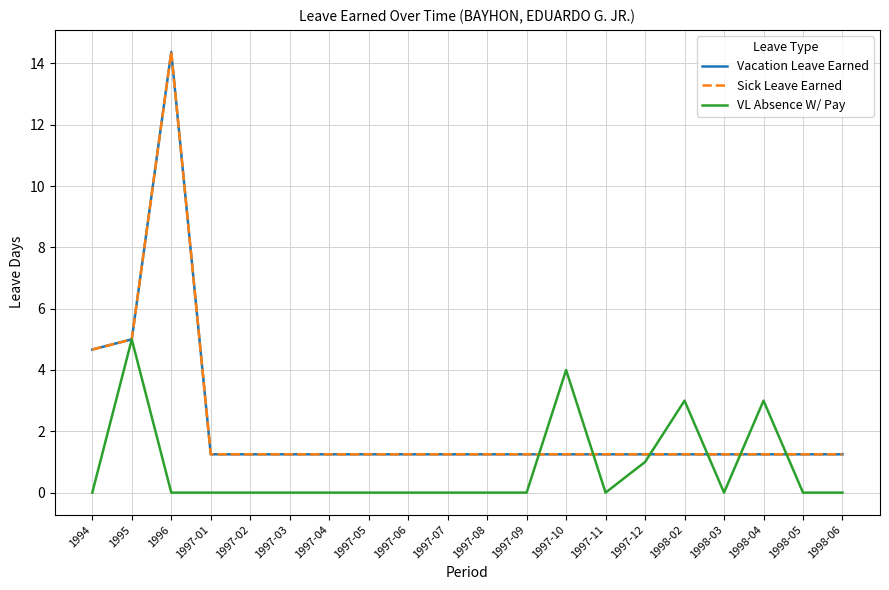

What is the sum of the VL Absence W/ Pay values at 1997-10 and 1997-12?

5.0